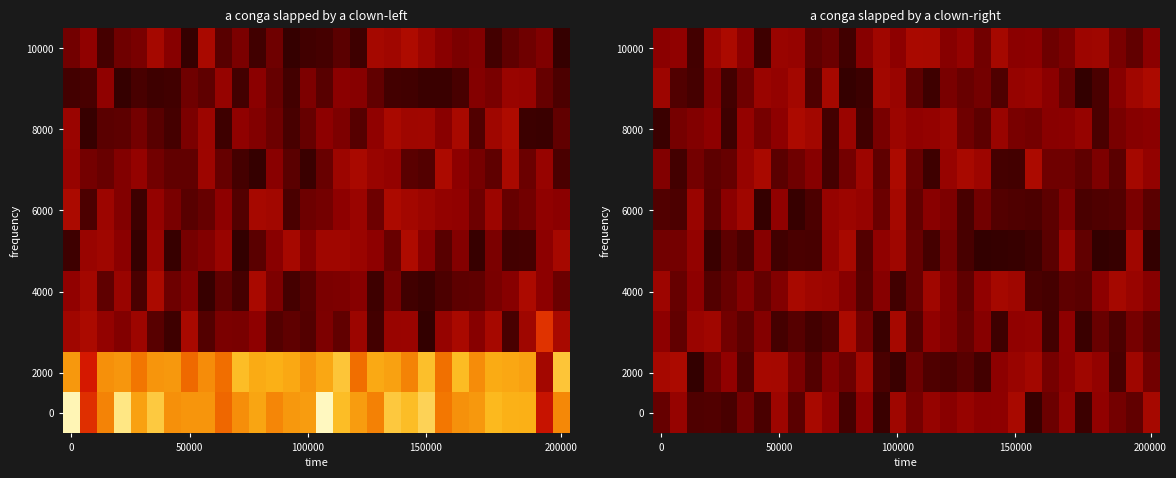

Which series has the largest total across all categories?

10000